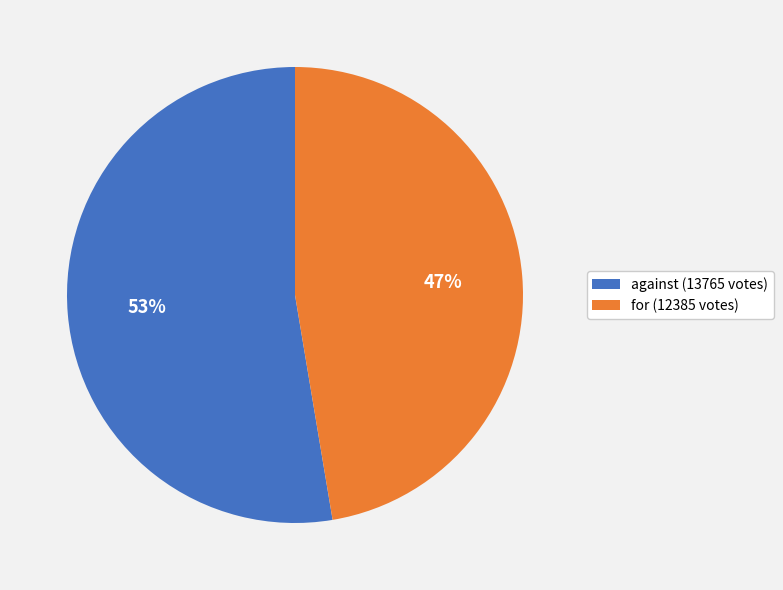

Which has a higher value, for or against?

against